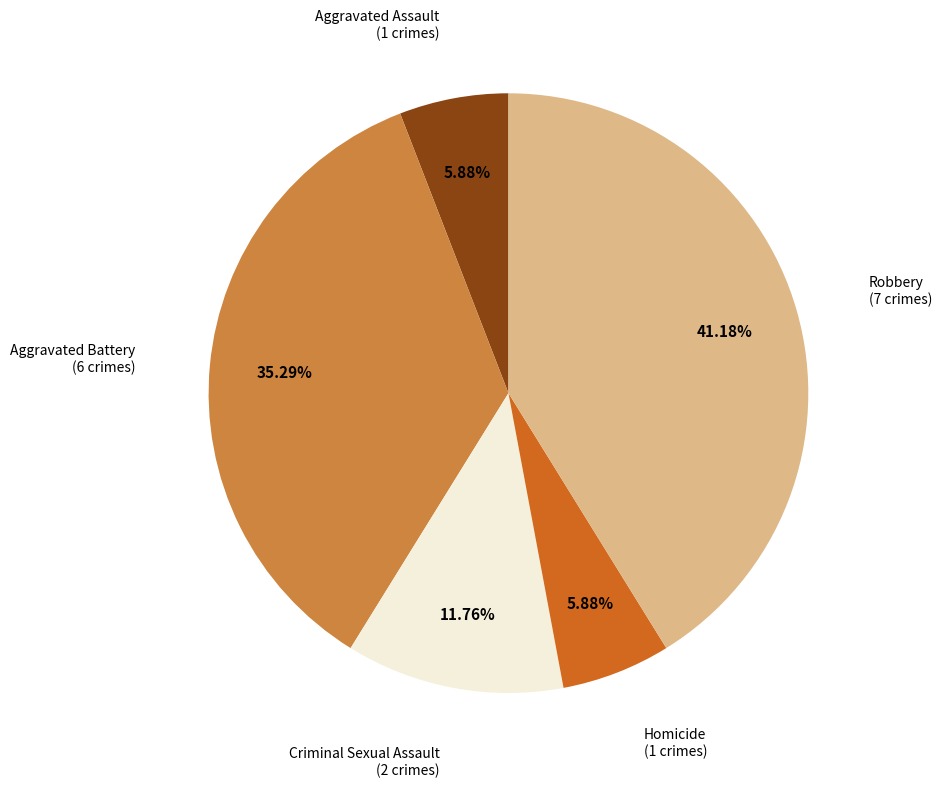

Is there any slice that represents more than half of the pie?

No